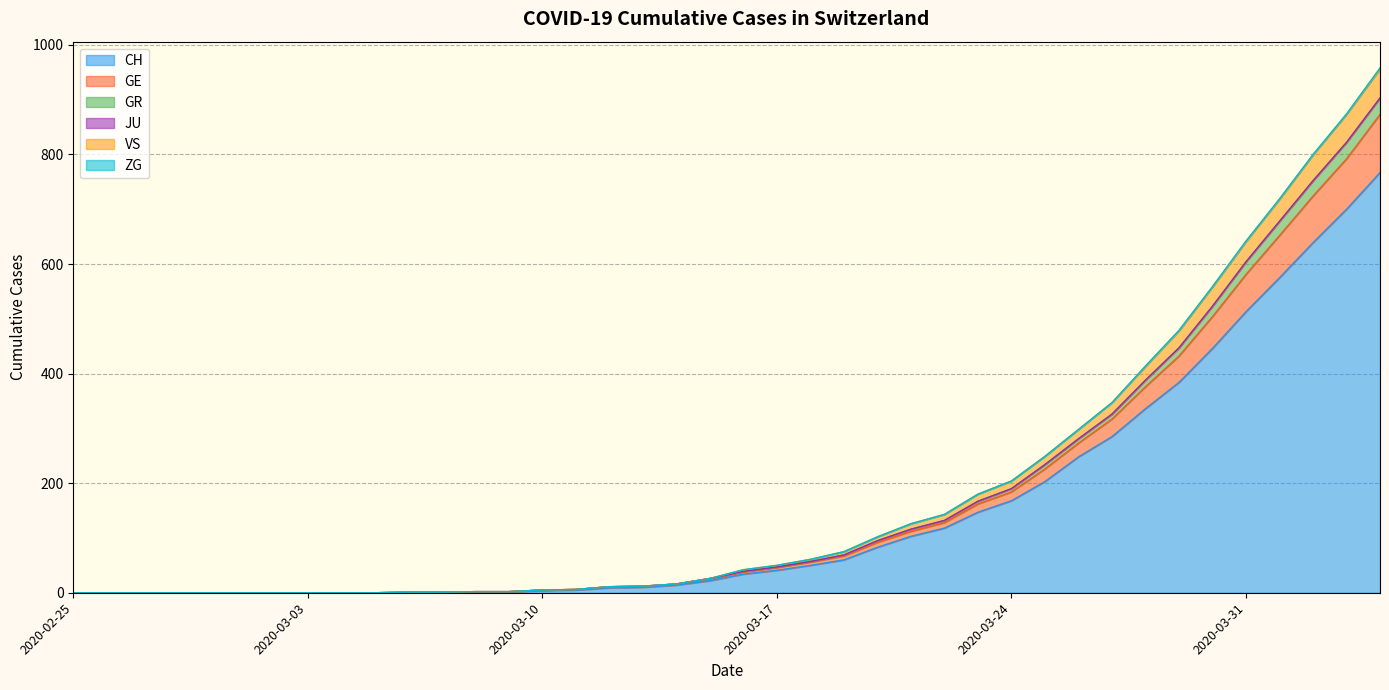

Rank the categories by CH value from lowest to highest.

2020-02-25, 2020-02-26, 2020-02-27, 2020-02-28, 2020-02-29, 2020-03-01, 2020-03-02, 2020-03-03, 2020-03-04, 2020-03-05, 2020-03-06, 2020-03-07, 2020-03-08, 2020-03-09, 2020-03-10, 2020-03-11, 2020-03-12, 2020-03-13, 2020-03-14, 2020-03-15, 2020-03-16, 2020-03-17, 2020-03-18, 2020-03-19, 2020-03-20, 2020-03-21, 2020-03-22, 2020-03-23, 2020-03-24, 2020-03-25, 2020-03-26, 2020-03-27, 2020-03-28, 2020-03-29, 2020-03-30, 2020-03-31, 2020-04-01, 2020-04-02, 2020-04-03, 2020-04-04